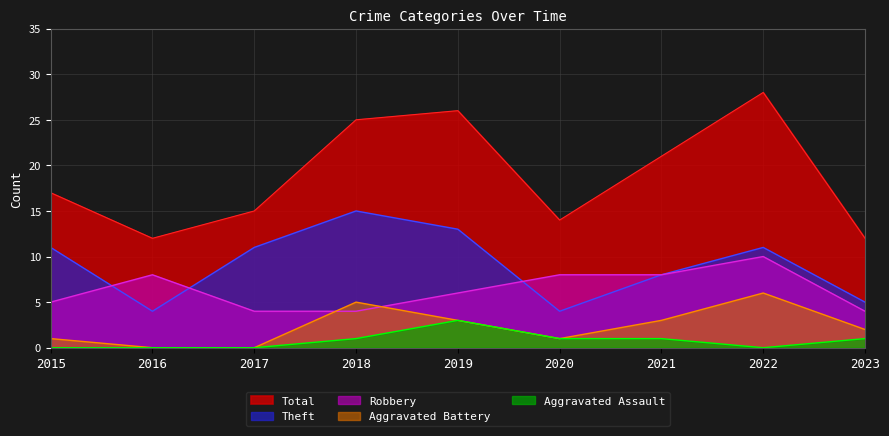

What is the sum of all Aggravated Assault values?

7